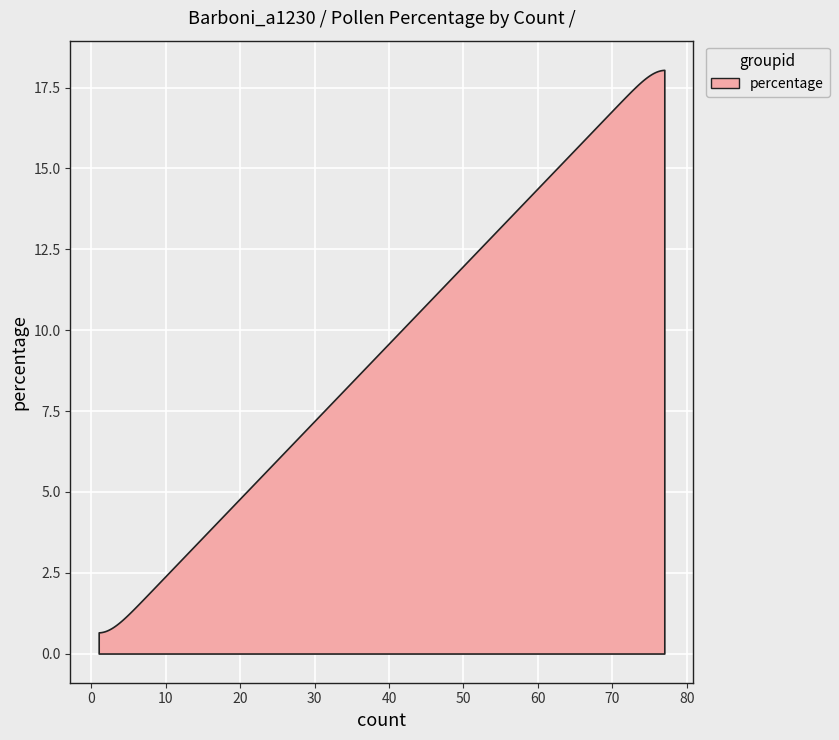

At which category does the data reach its first local valley?

3